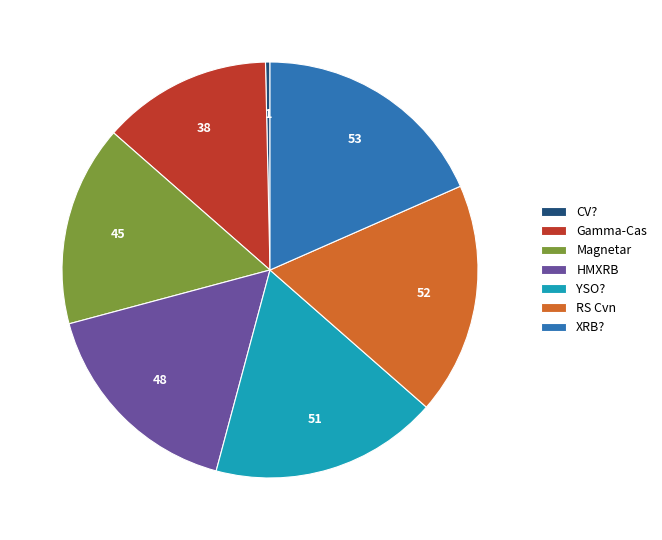

The RS Cvn slice represents 4% of the pie. True or false?

False